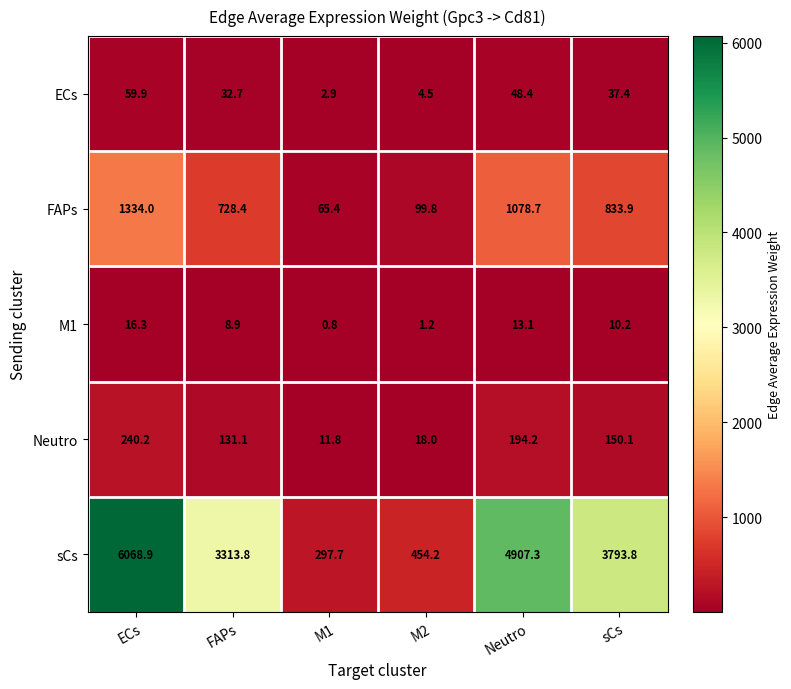

What is the spread (max minus min) of values at FAPs?

3304.9